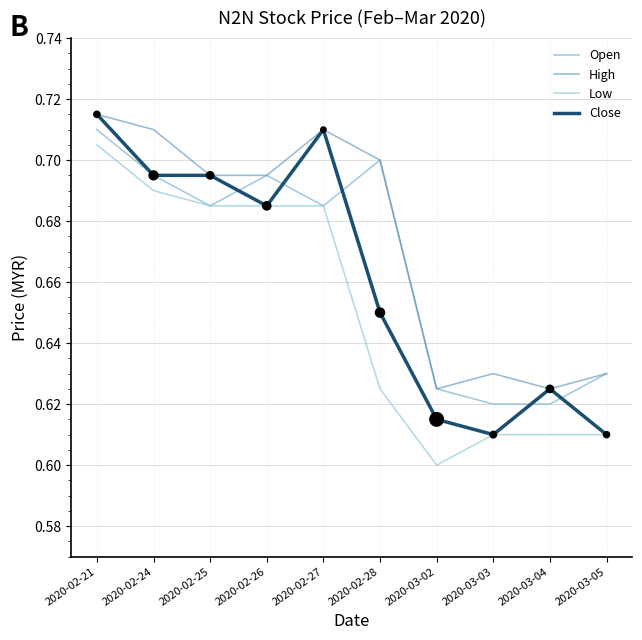

At which category is the sum across all series the highest?

2020-02-21